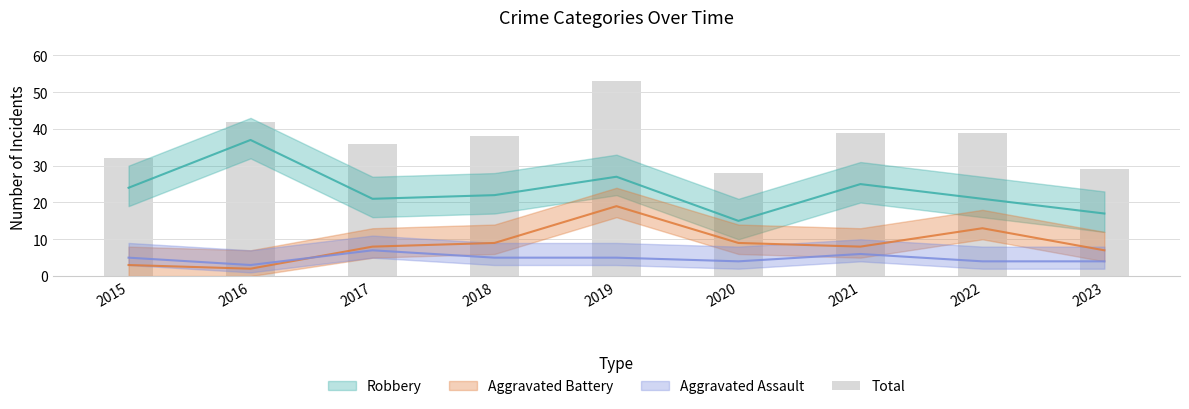

What is the approximate value at 2018?

38